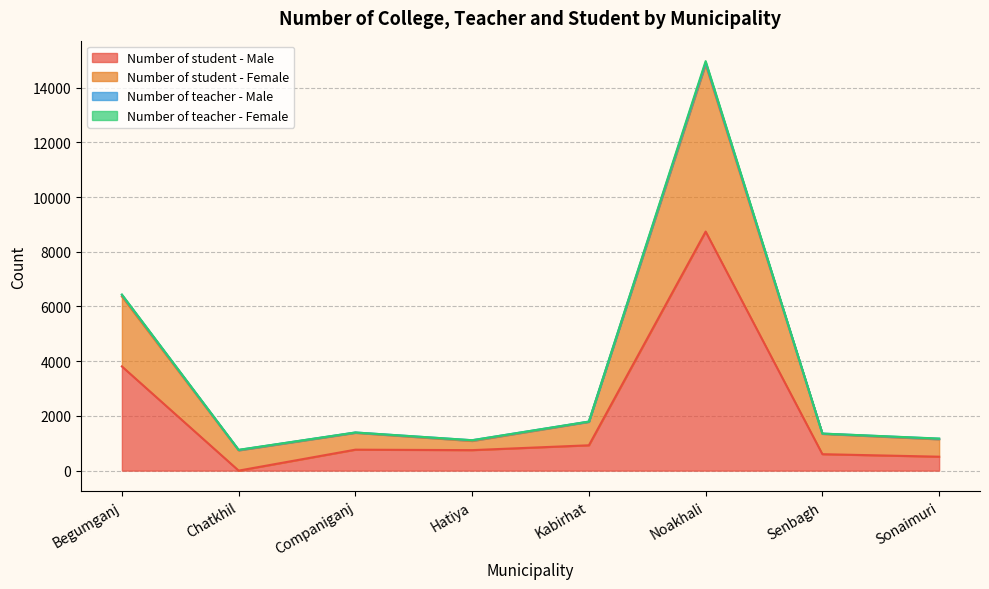

Where is the first local minimum for Number of student - Male?

Chatkhil